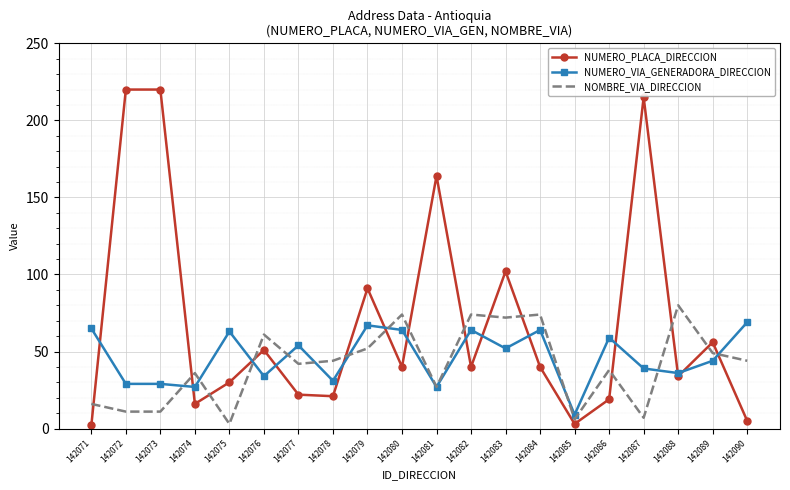

How many values in the NUMERO_PLACA_DIRECCION series are below 40?

9